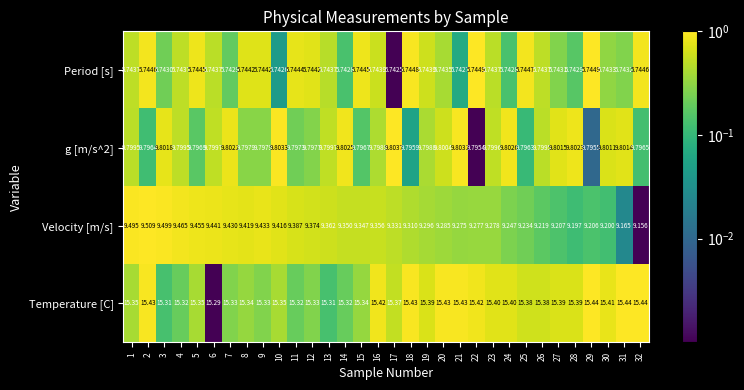

Which series has the widest spread of values?

Velocity [m/s]